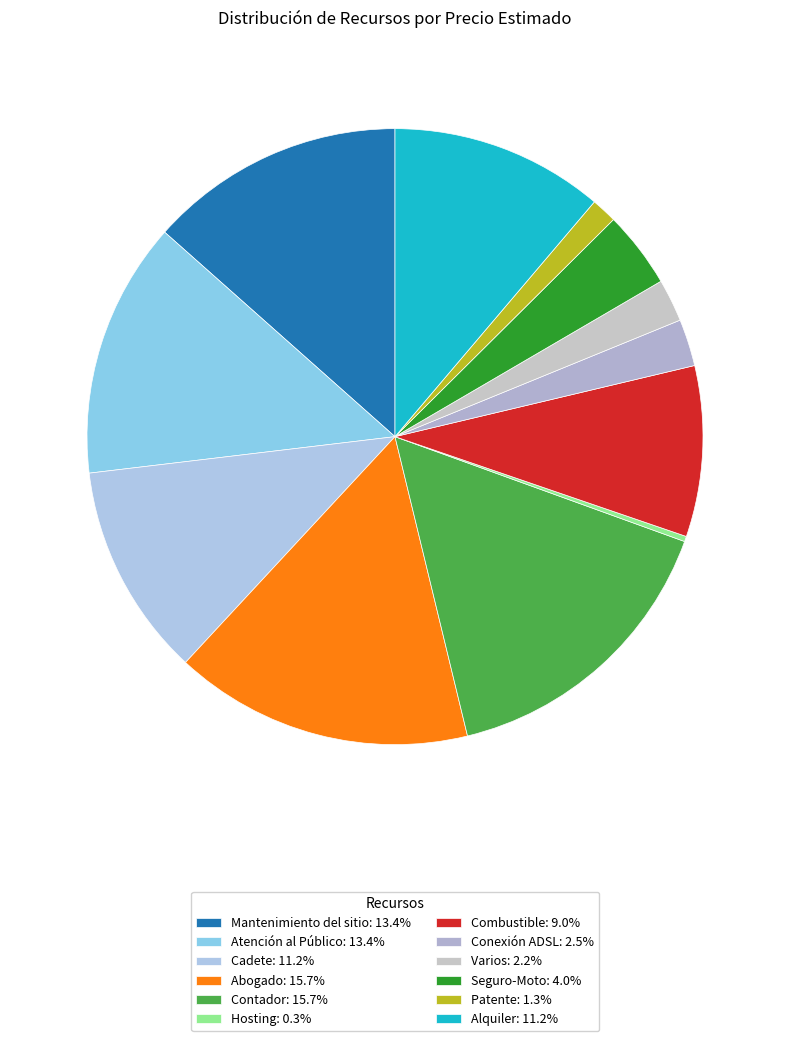

How many slices are in this pie chart?

12